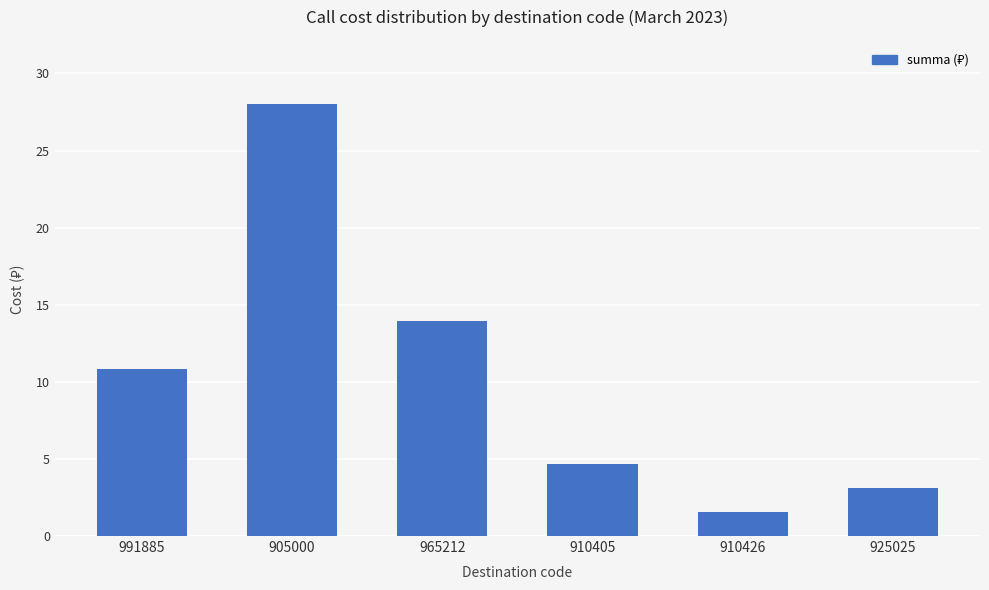

What is the difference between the second highest and minimum values?

12.4